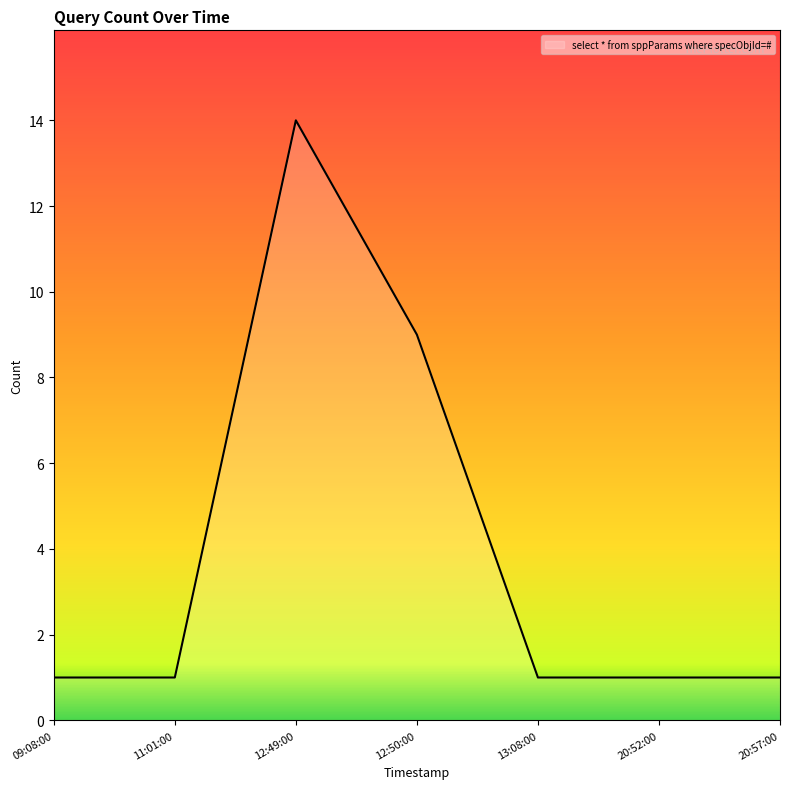

Where is the data nearest to the value 7?

12:50:00